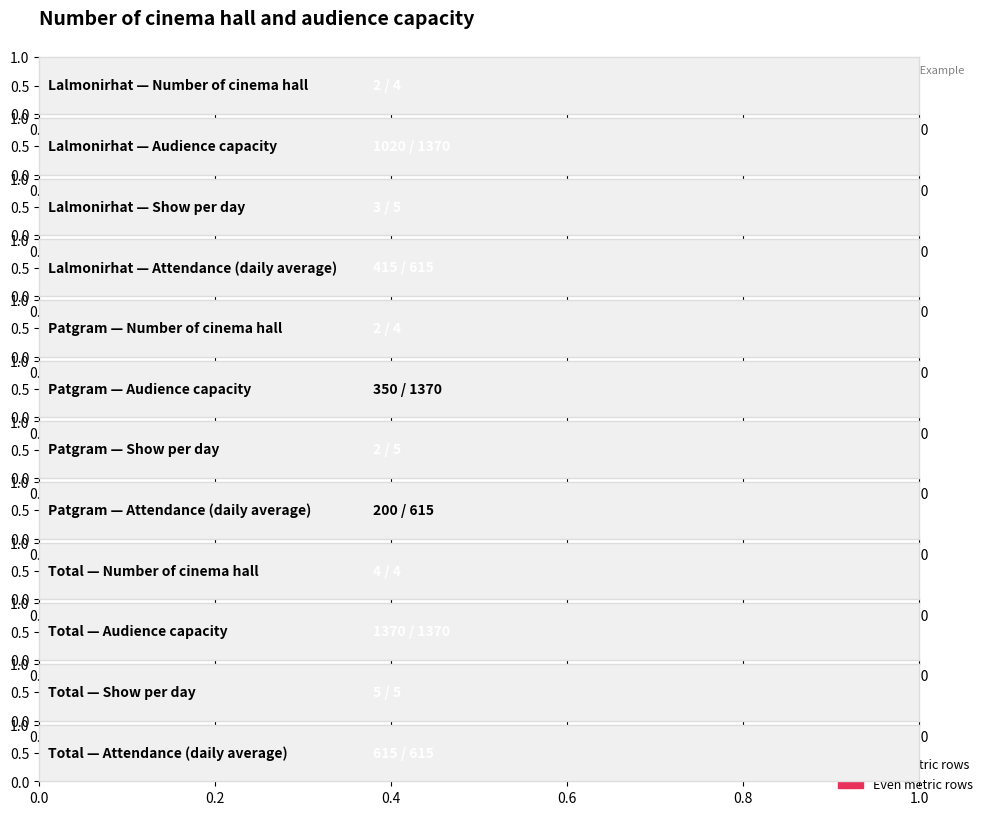

True or false: Show per day has a value of 7 at Total.

False